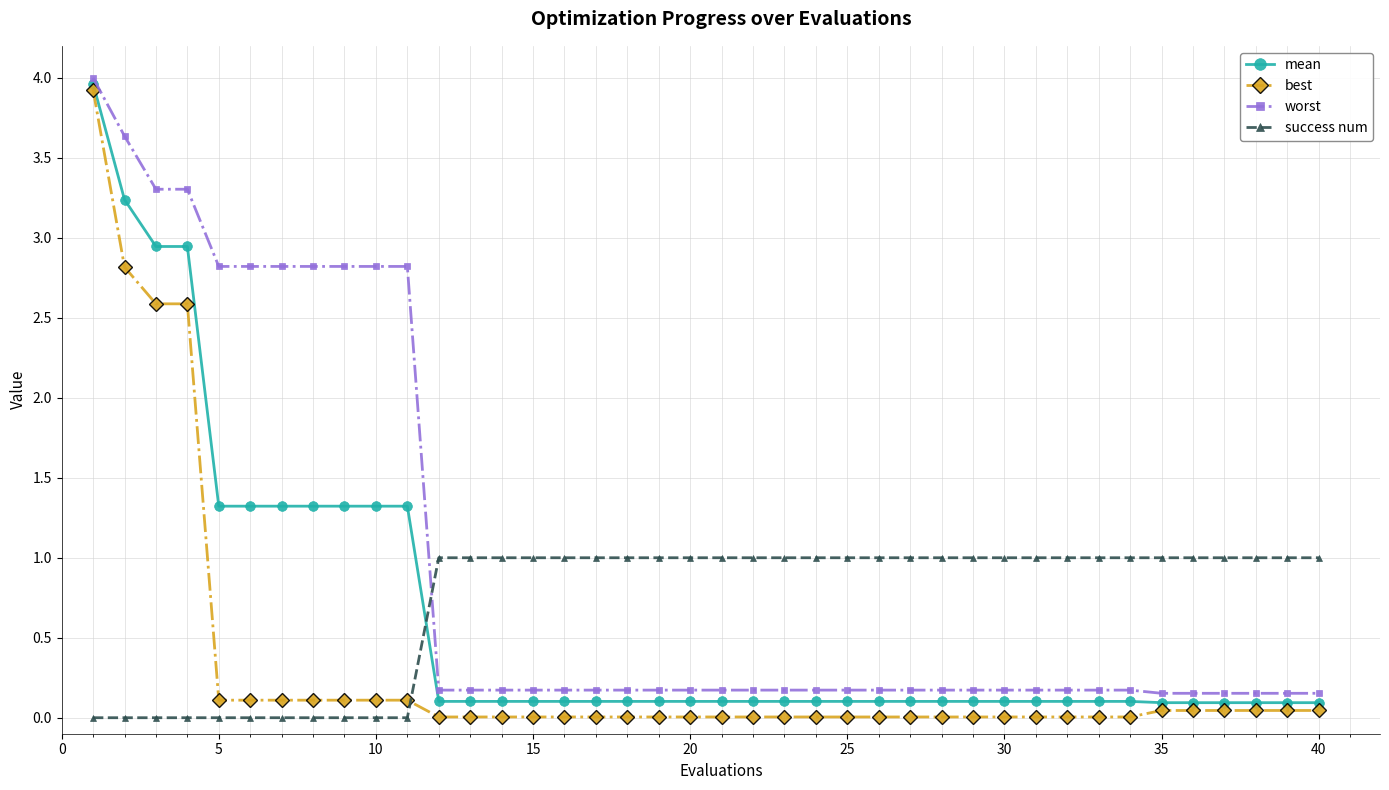

Which series has the largest total across all categories?

worst